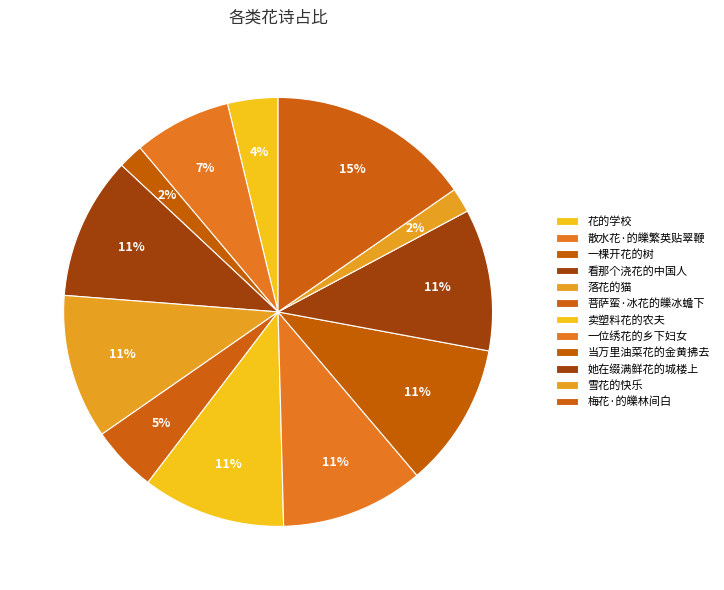

What portion of the pie excludes 落花的猫?

89.1%